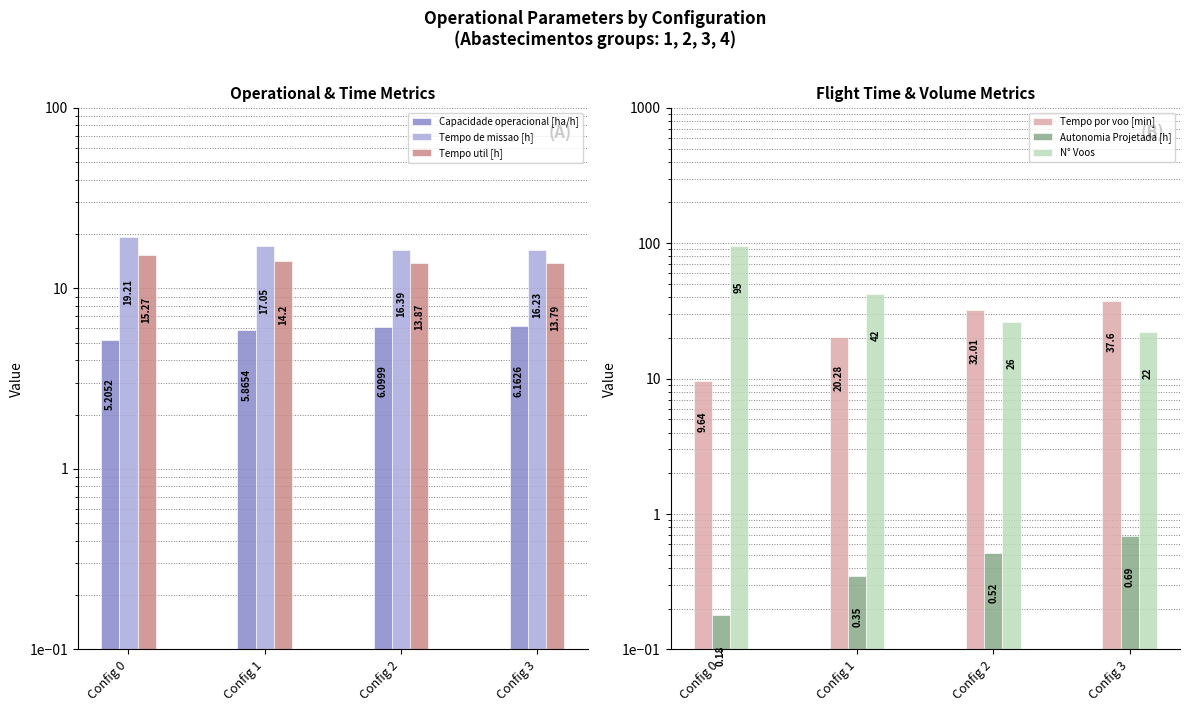

What are all the series names shown in the legend?

Capacidade operacional [ha/h], Tempo de missao [h], Tempo util [h], Tempo por voo [min], Autonomia Projetada [h], N° Voos